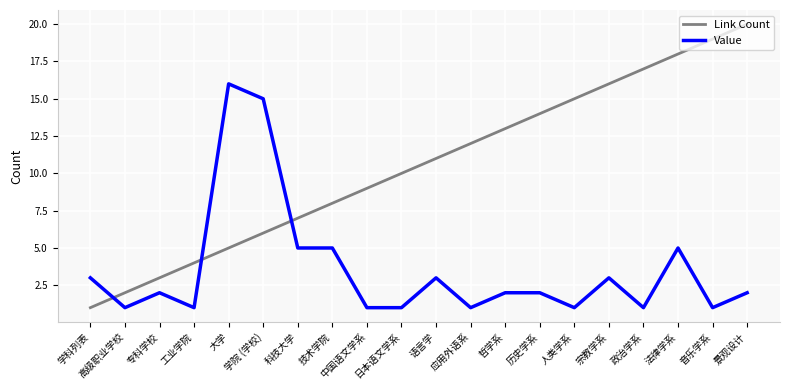

Reading right to left, what are all the values shown in this chart?

Link Count: 景观设计=20	音乐学系=19	法律学系=18	政治学系=17	宗教学系=16	人类学系=15	历史学系=14	哲学系=13	应用外语系=12	语言学=11	日本语文学系=10	中国语文学系=9	技术学院=8	科技大学=7	学院 (学校)=6	大学=5	工业学院=4	专科学校=3	高级职业学校=2	学科列表=1
Value: 景观设计=2	音乐学系=1	法律学系=5	政治学系=1	宗教学系=3	人类学系=1	历史学系=2	哲学系=2	应用外语系=1	语言学=3	日本语文学系=1	中国语文学系=1	技术学院=5	科技大学=5	学院 (学校)=15	大学=16	工业学院=1	专科学校=2	高级职业学校=1	学科列表=3